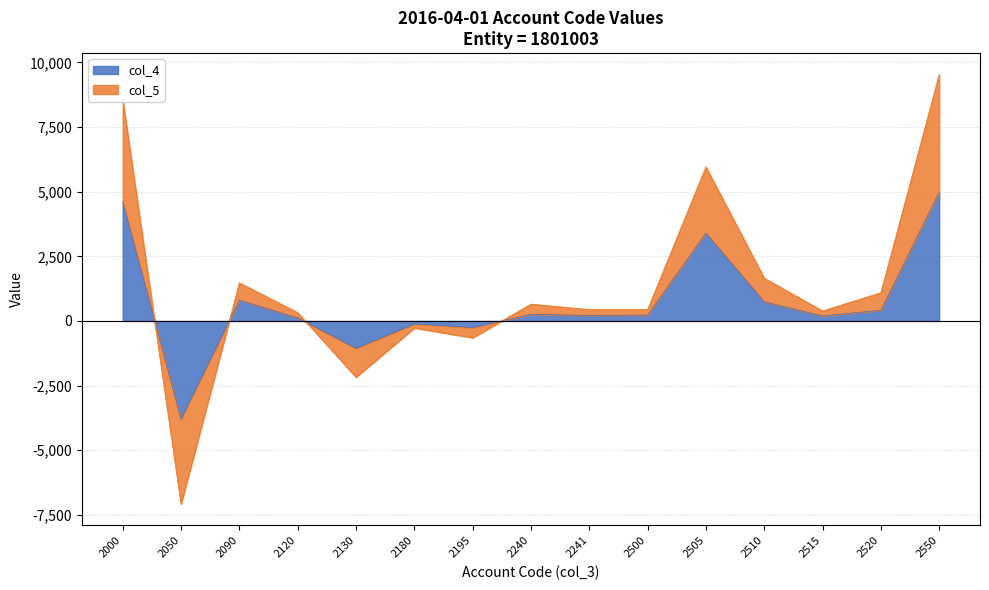

Reading left to right, what are all the values shown in this chart?

col_4: 2000=4604	2050=-3799	2090=805	2120=116	2130=-1057	2180=-117	2195=-253	2240=253	2241=216	2500=228	2505=3398	2510=739	2515=194	2520=414	2550=4973
col_5: 2000=8557	2050=-7083	2090=1474	2120=323	2130=-2175	2180=-272	2195=-650	2240=650	2241=440	2500=437	2505=5959	2510=1655	2515=387	2520=1092	2550=9530